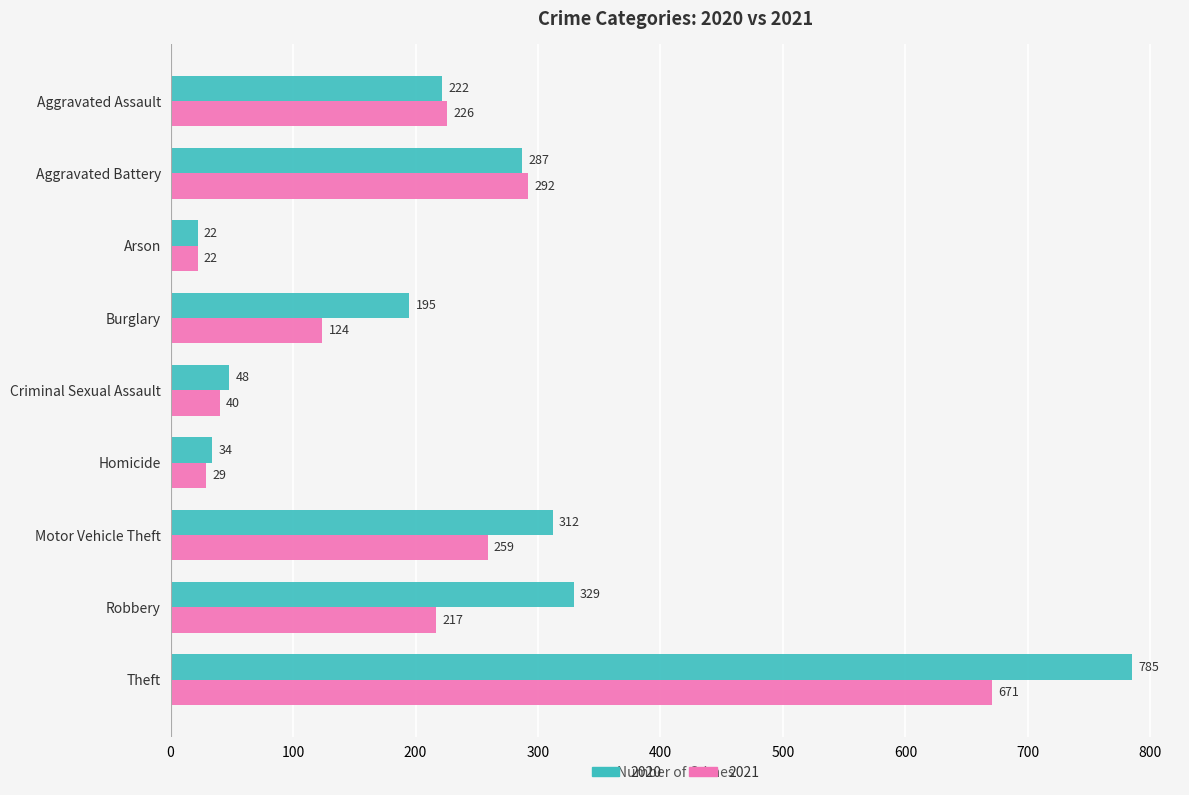

What is the spread (max minus min) of values at Theft?

114